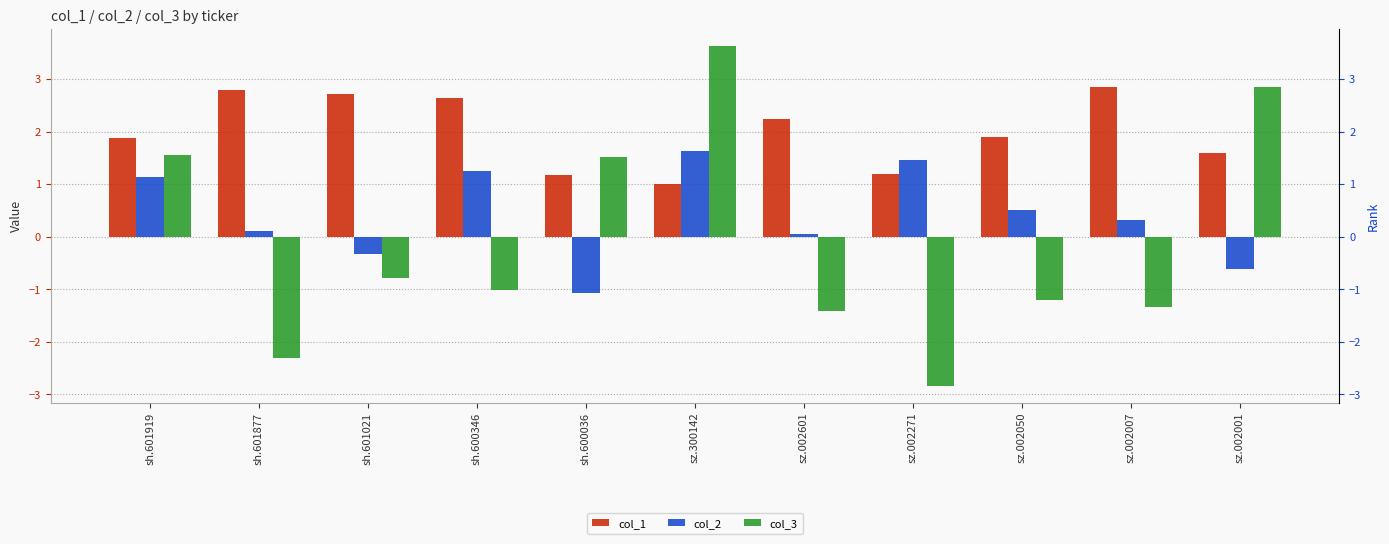

At which label does col_3 first exceed -1?

sh.601919